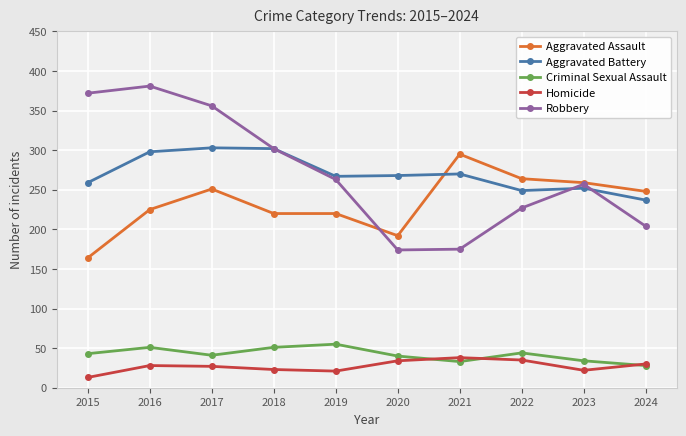

What is the minimum value for Aggravated Battery?

237